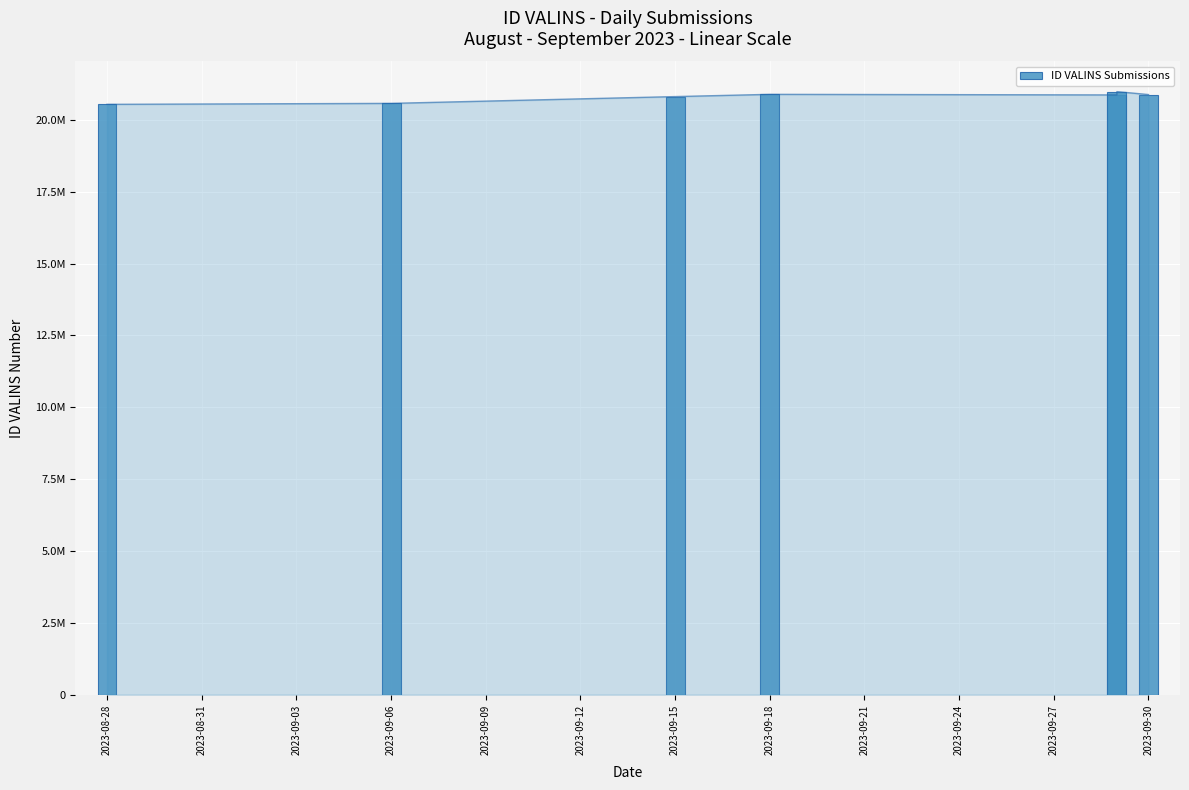

What is the change in value from 2023-09-09 to 2023-09-12?

+114658